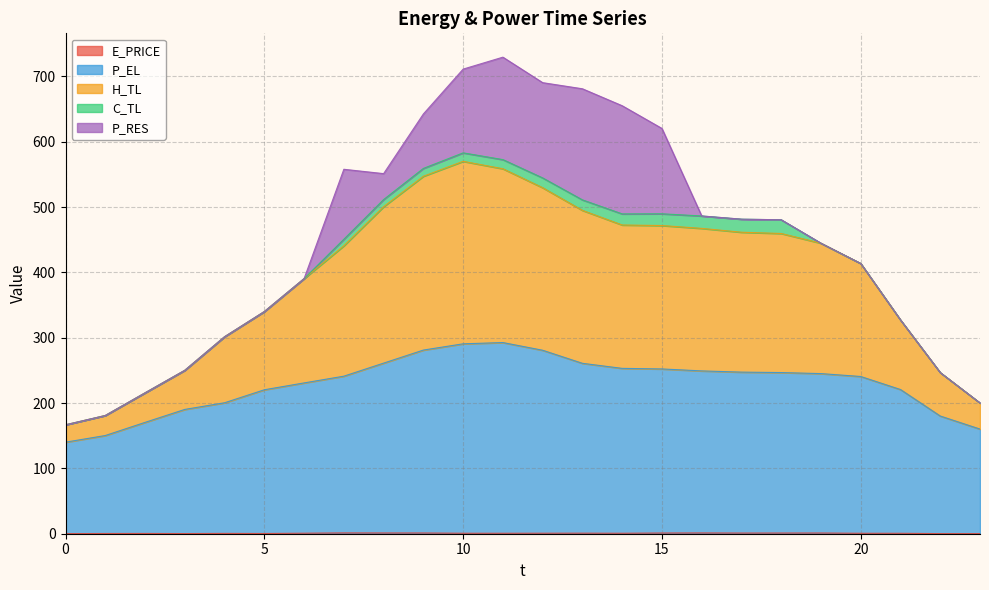

Does the chart display data point markers on the line(s)?

No